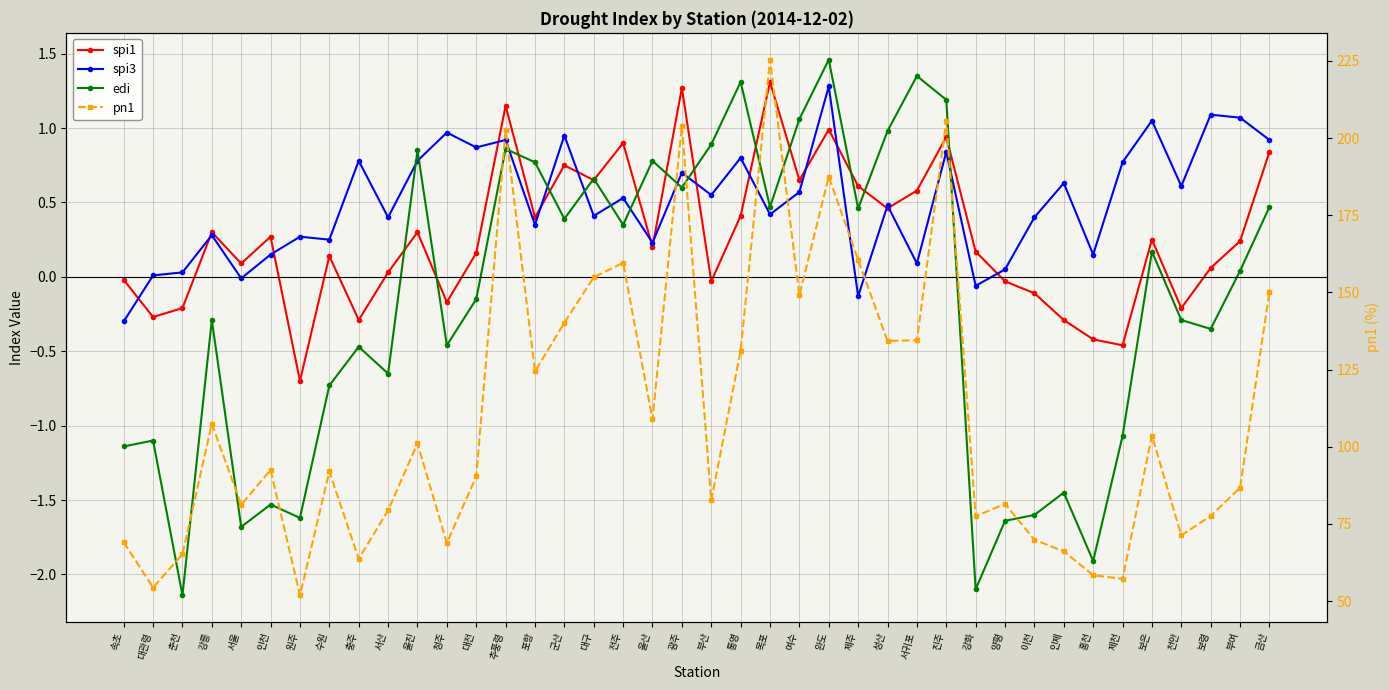

Reading left to right, what are all the values shown in this chart?

spi1: -0.0	-0.3	-0.2	0.3	0.1	0.3	-0.7	0.1	-0.3	0.0	0.3	-0.2	0.2	1.1	0.4	0.8	0.7	0.9	0.2	1.3	-0.0	0.4	1.3	0.7	1.0	0.6	0.5	0.6	0.9	0.2	-0.0	-0.1	-0.3	-0.4	-0.5	0.2	-0.2	0.1	0.2	0.8
spi3: -0.3	0.0	0.0	0.3	-0.0	0.1	0.3	0.2	0.8	0.4	0.8	1.0	0.9	0.9	0.3	0.9	0.4	0.5	0.2	0.7	0.6	0.8	0.4	0.6	1.3	-0.1	0.5	0.1	0.8	-0.1	0.1	0.4	0.6	0.1	0.8	1.1	0.6	1.1	1.1	0.9
edi: -1.1	-1.1	-2.1	-0.3	-1.7	-1.5	-1.6	-0.7	-0.5	-0.7	0.8	-0.5	-0.1	0.9	0.8	0.4	0.7	0.3	0.8	0.6	0.9	1.3	0.5	1.1	1.5	0.5	1.0	1.4	1.2	-2.1	-1.6	-1.6	-1.4	-1.9	-1.1	0.2	-0.3	-0.3	0.0	0.5
pn1: 69.1	54.4	65.2	107.4	81.2	92.5	51.9	92.0	63.7	79.4	101.1	68.8	90.4	202.7	124.4	140.2	154.9	159.6	108.9	204.0	82.6	131.1	225.4	149.1	187.5	160.5	134.3	134.5	205.6	77.5	81.5	69.9	66.1	58.4	57.2	103.6	71.3	77.6	86.7	150.1